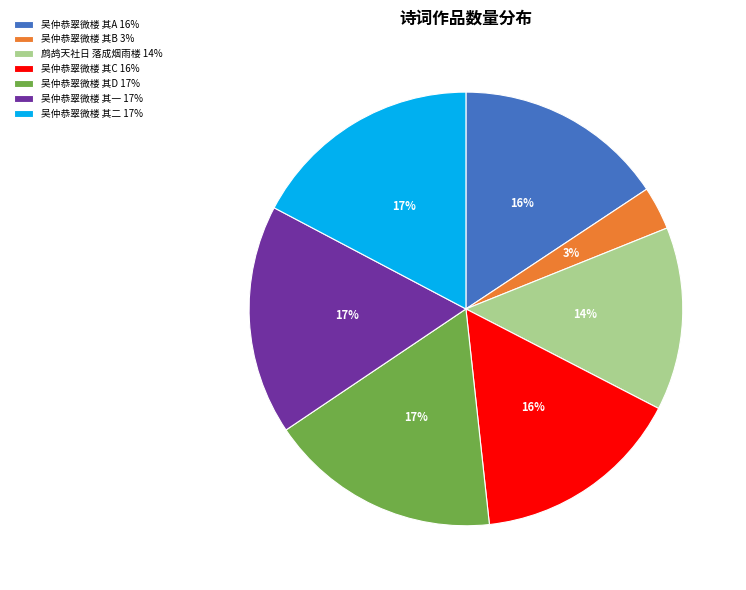

To the nearest percent, what is the average slice percentage?

14%